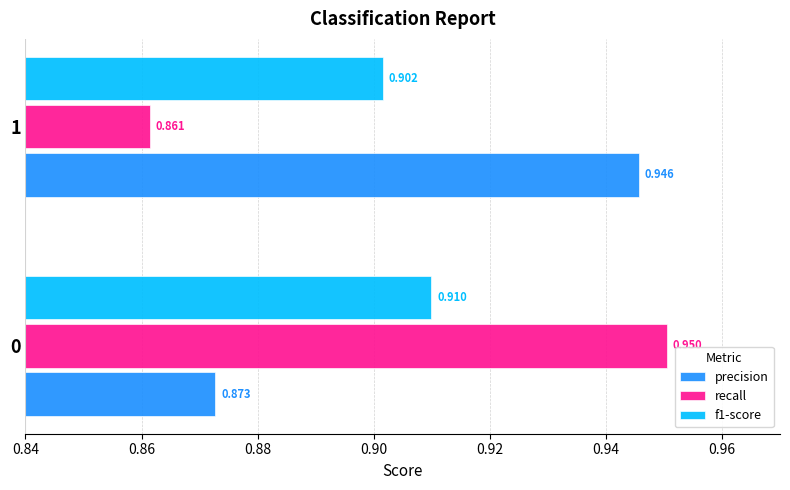

Between 0 and 1, which series saw the biggest shift?

recall